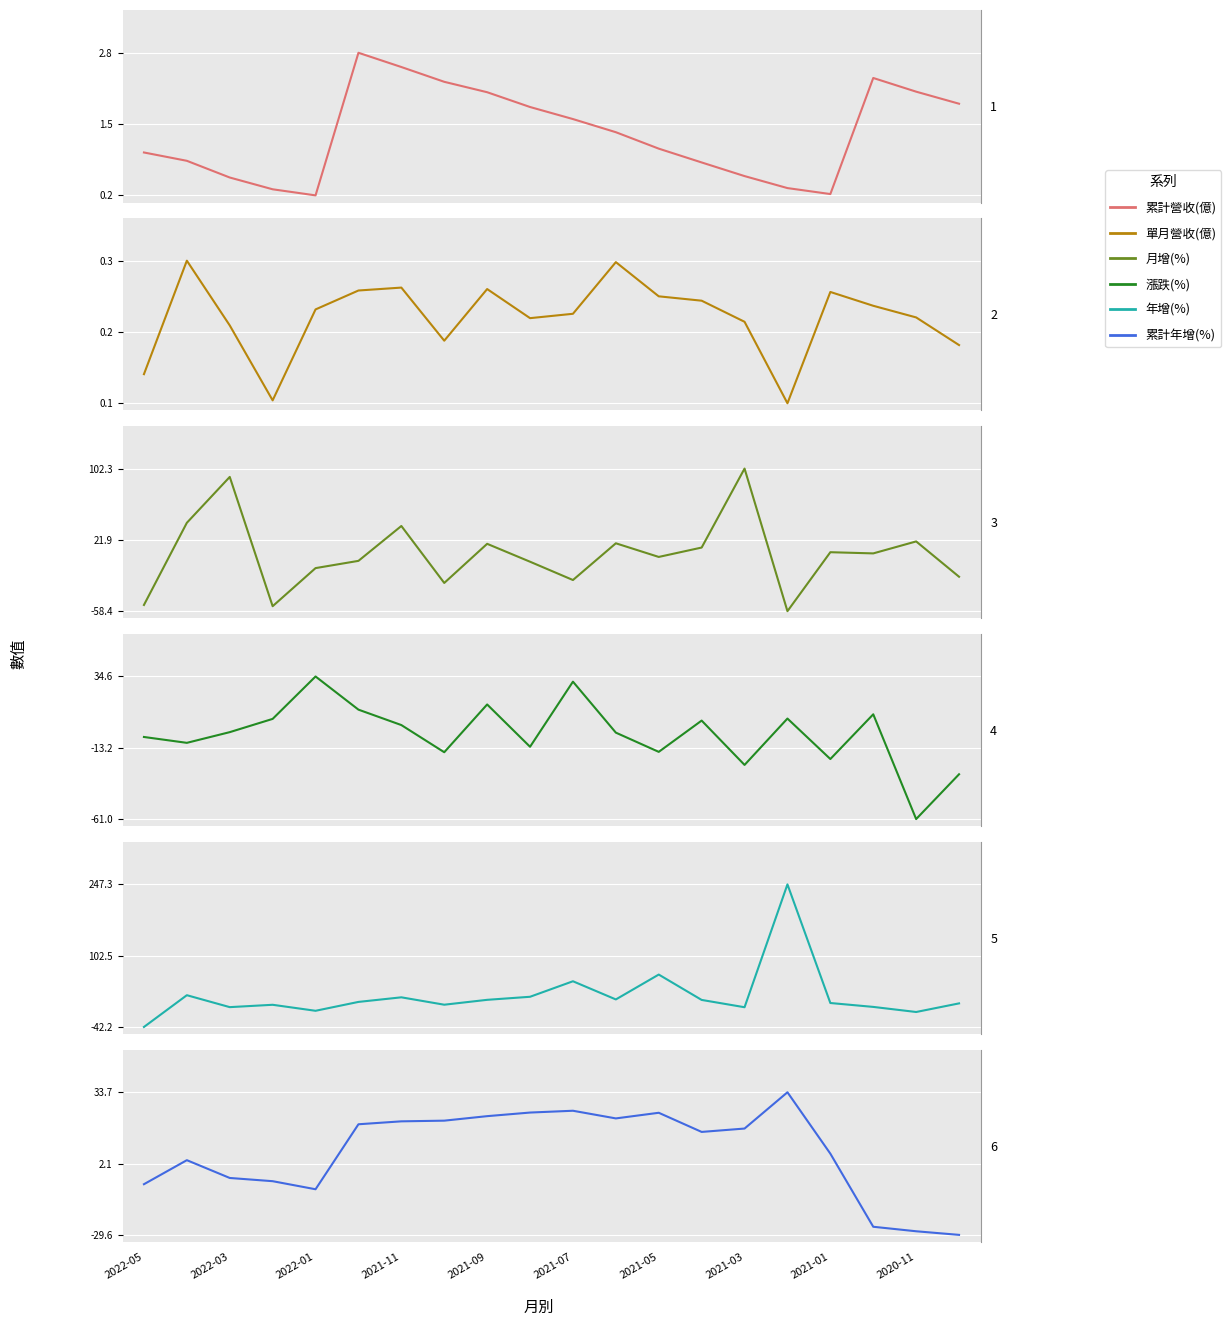

What is the difference between the maximum and minimum values in the 單月營收(億) series?

0.2